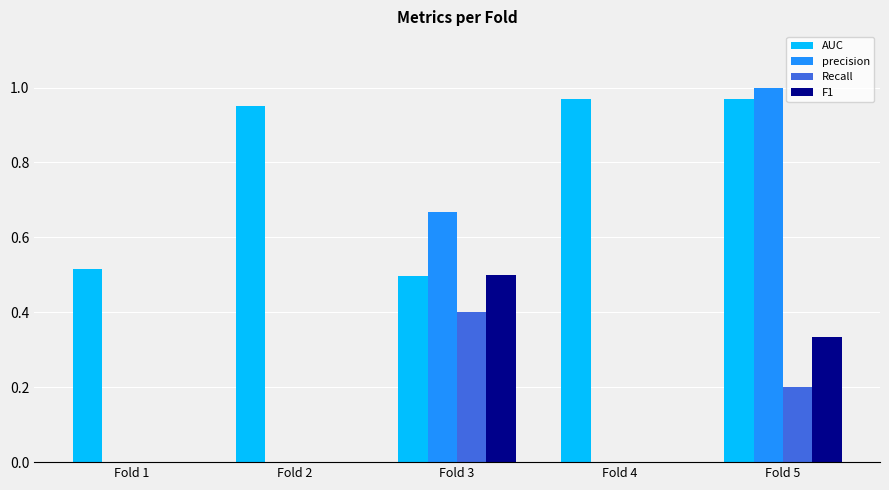

At which label does Recall reach its peak?

Fold 3